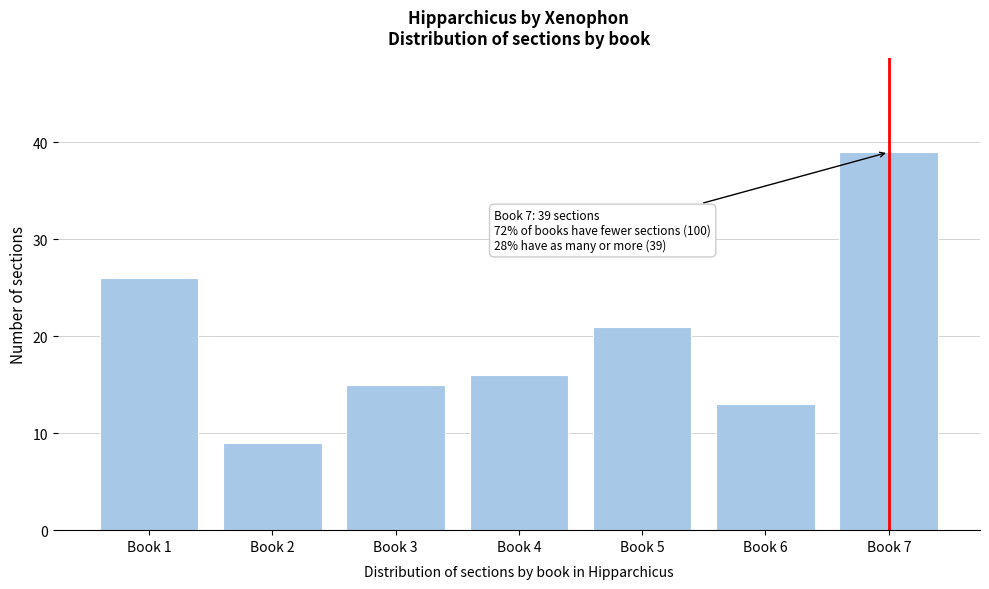

Reading left to right, transcribe all the data shown in this chart.

Book 1=26	Book 2=9	Book 3=15	Book 4=16	Book 5=21	Book 6=13	Book 7=39